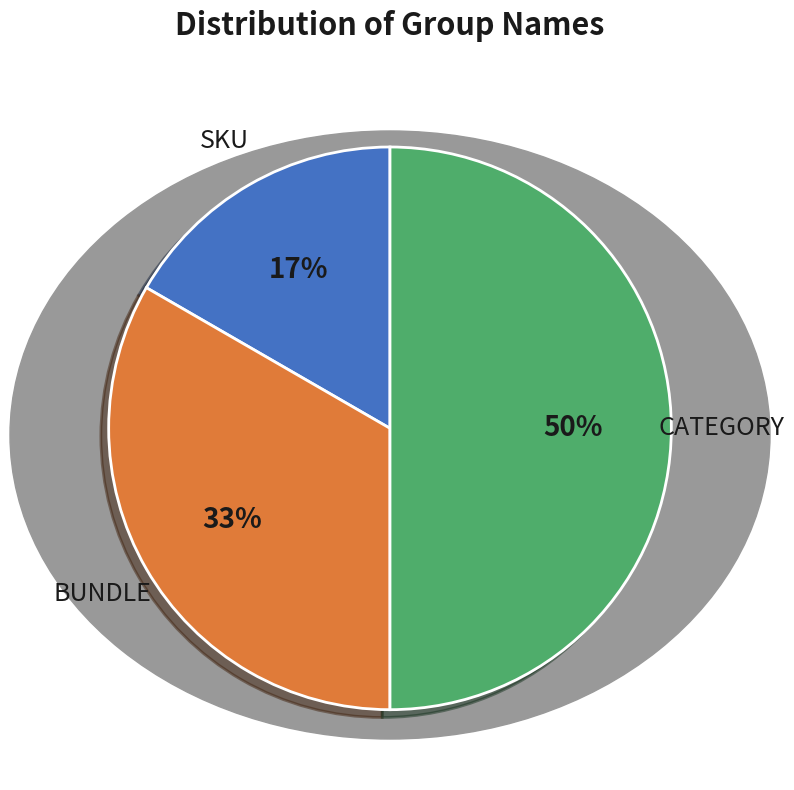

Is it true that BUNDLE is 33% of the pie?

True